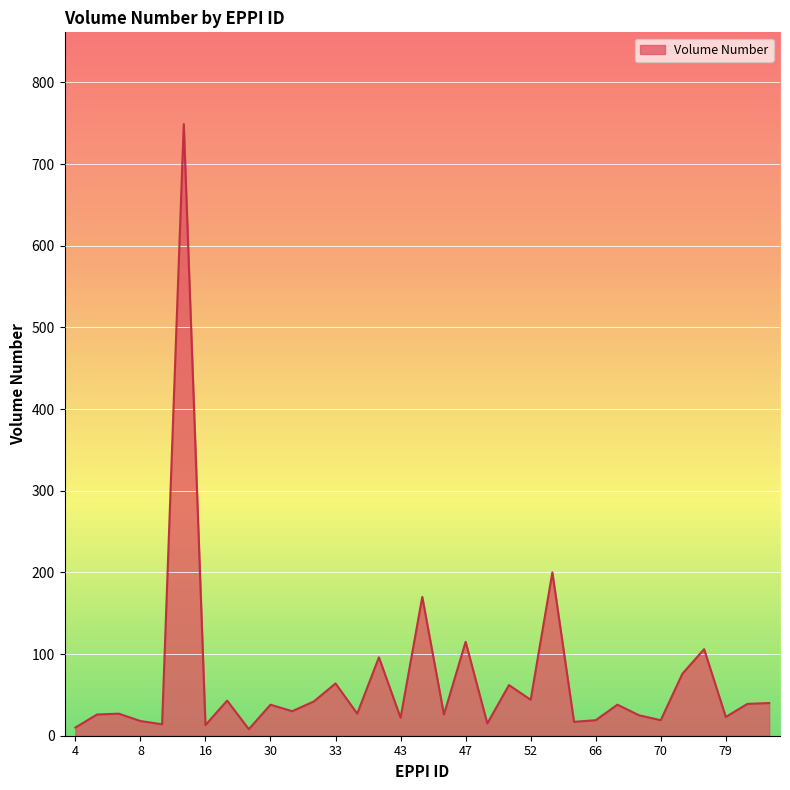

Reading left to right, what are all the values shown in this chart?

4=10	6=26	7=27	8=18	10=14	14=749	16=13	20=43	24=8	30=38	31=30	32=42	33=64	41=27	42=96	43=22	44=170	45=26	47=115	50=15	51=62	52=44	55=200	58=17	66=19	67=38	69=25	70=19	72=76	74=106	79=23	81=39	82=40